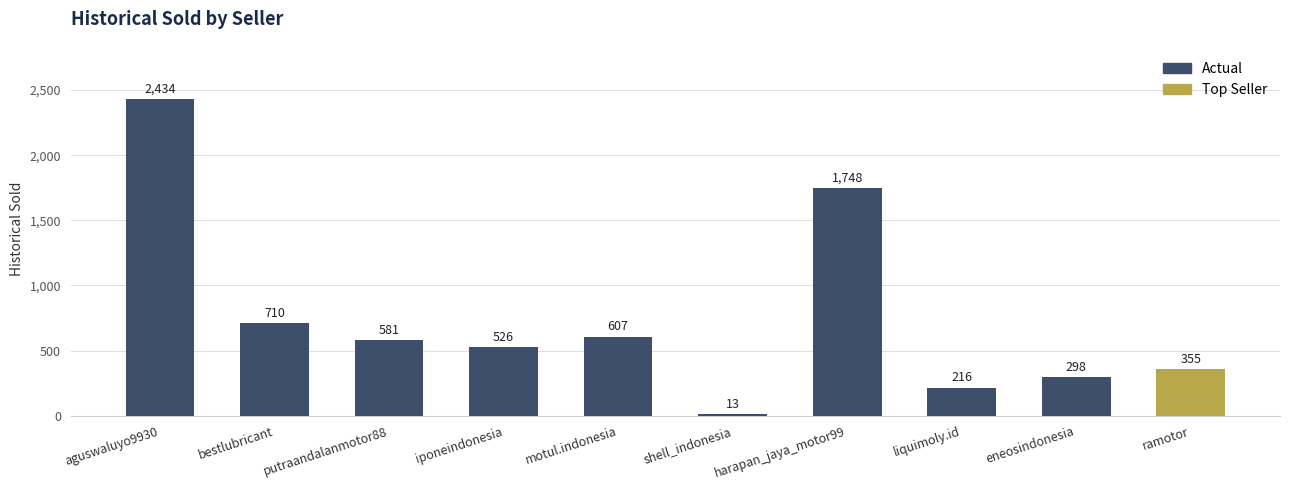

What is the spread (max minus min) of values at iponeindonesia?

526